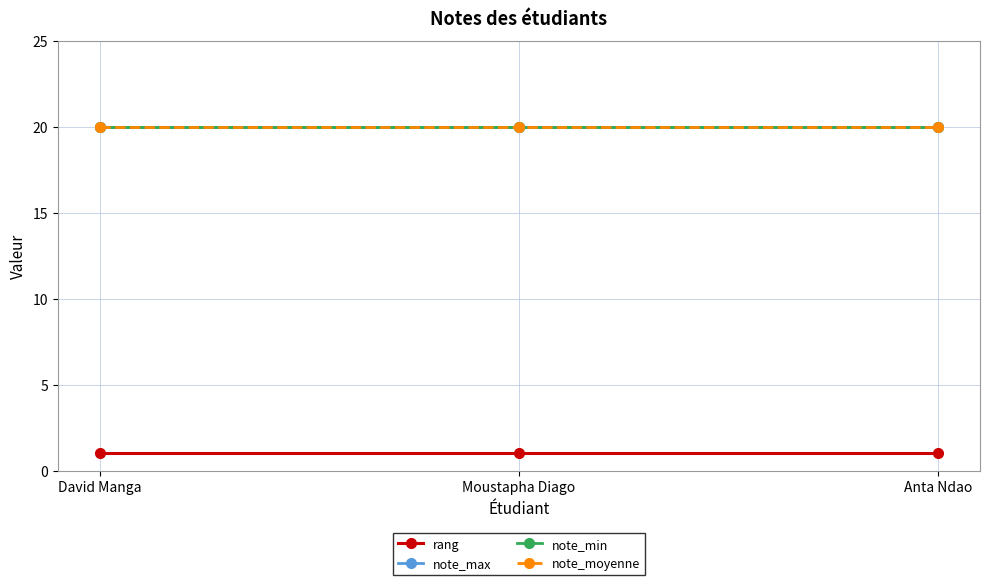

Which category has the lowest value in the note_min series?

David Manga